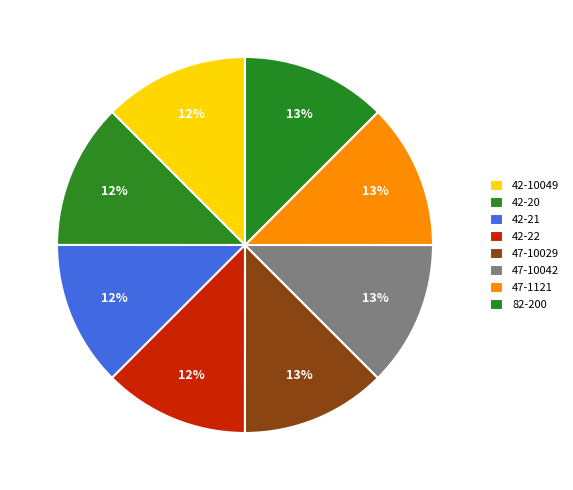

To the nearest percent, what portion does 42-10049 represent?

12%